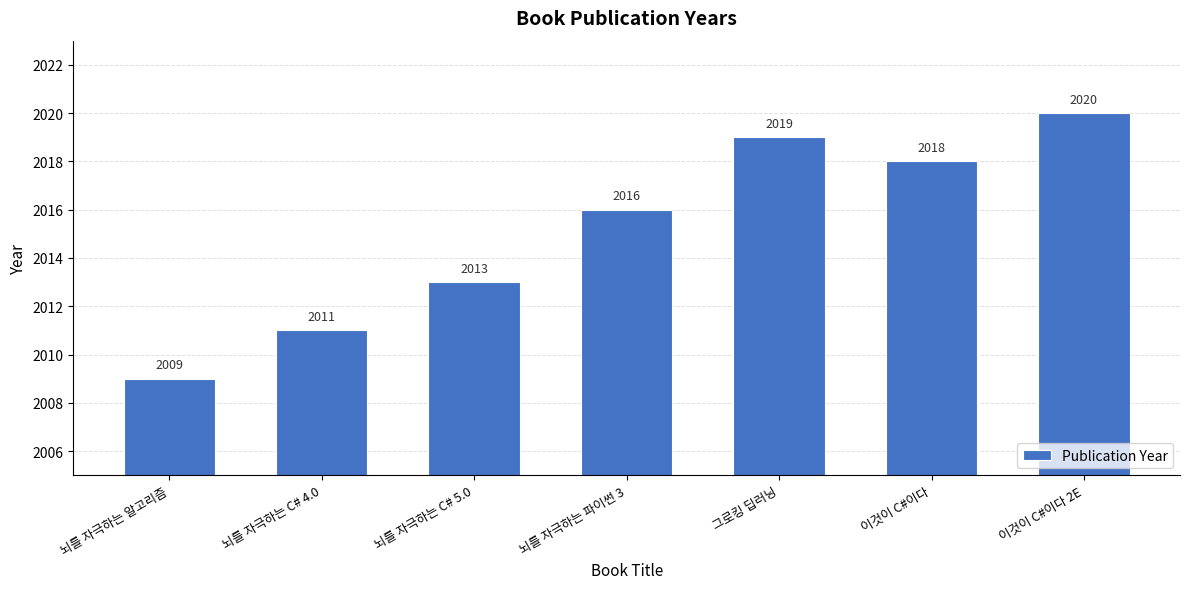

Reading right to left, extract all data points from this chart.

2020	2018	2019	2016	2013	2011	2009